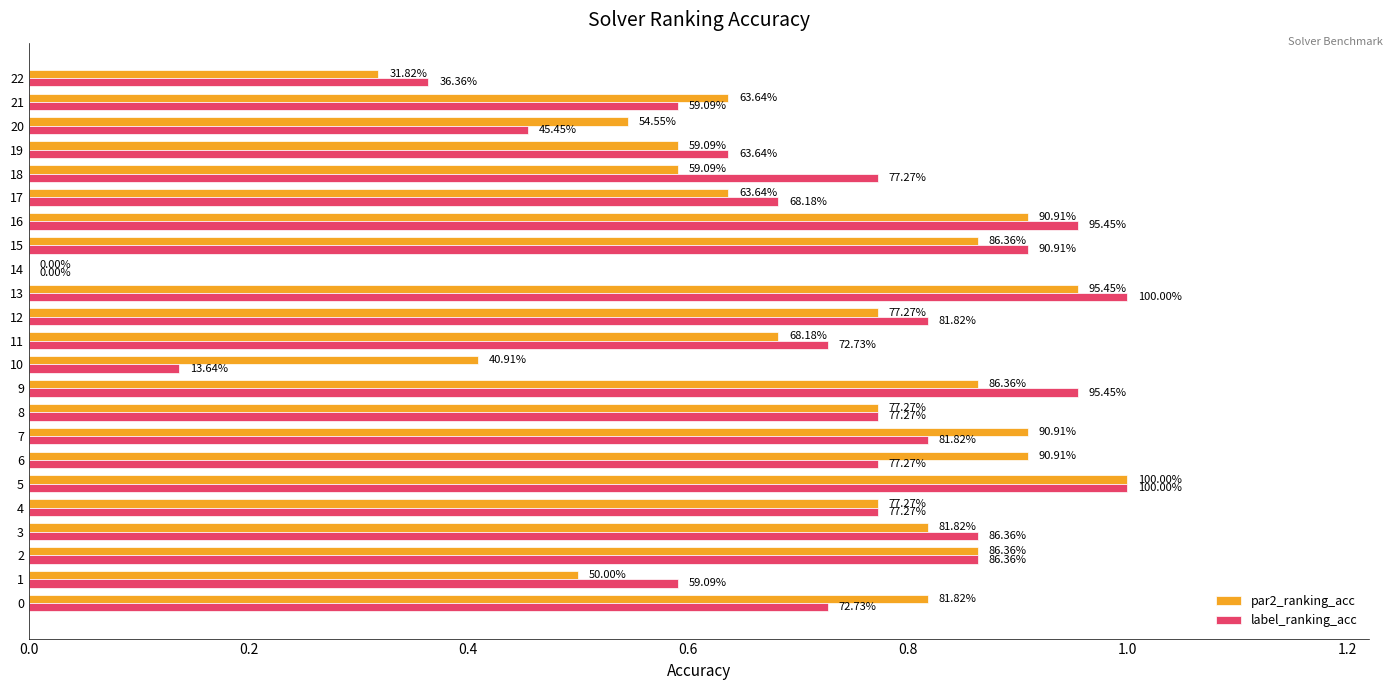

Read the label_ranking_acc value at 11.

0.7